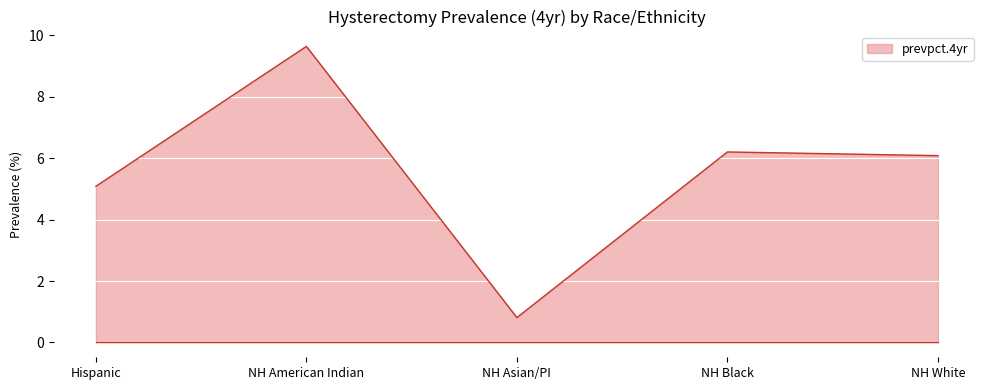

Reading left to right, list all the values displayed in this chart.

Hispanic=5.1	NH American Indian=9.6	NH Asian/PI=0.8	NH Black=6.2	NH White=6.1